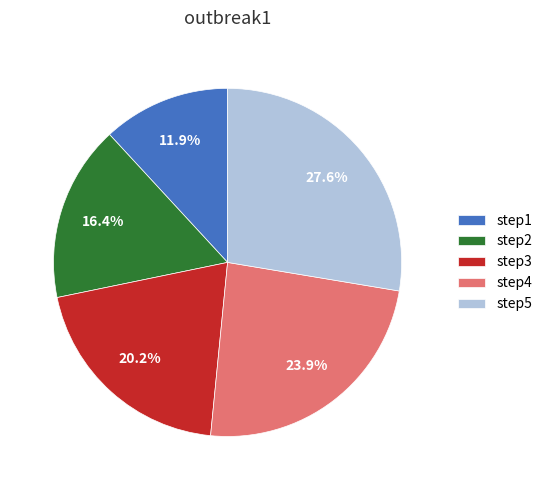

True or false: step5 accounts for 28% of the total.

True